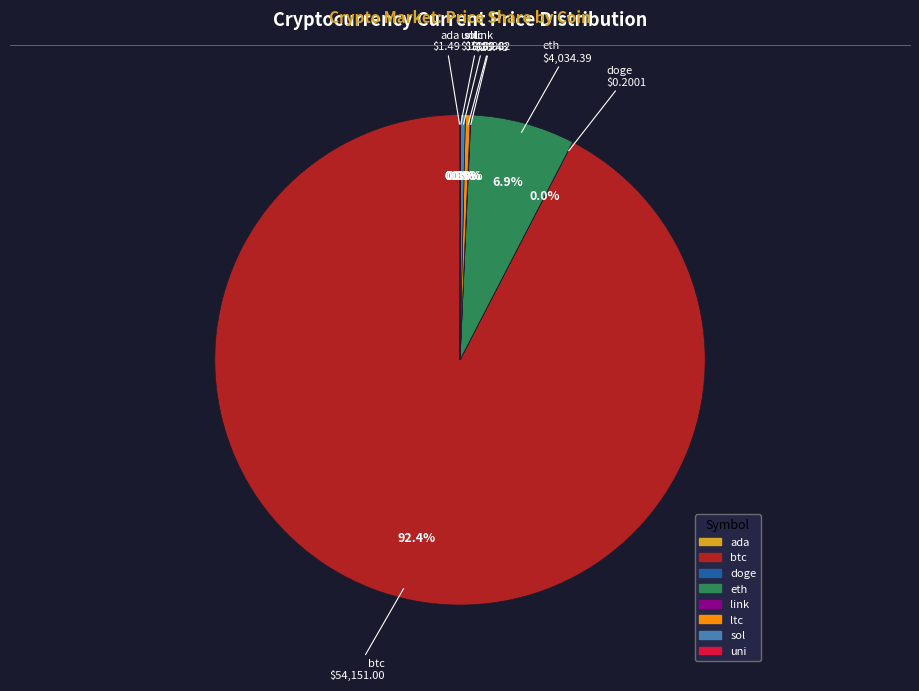

Which category has the biggest portion of the pie?

btc